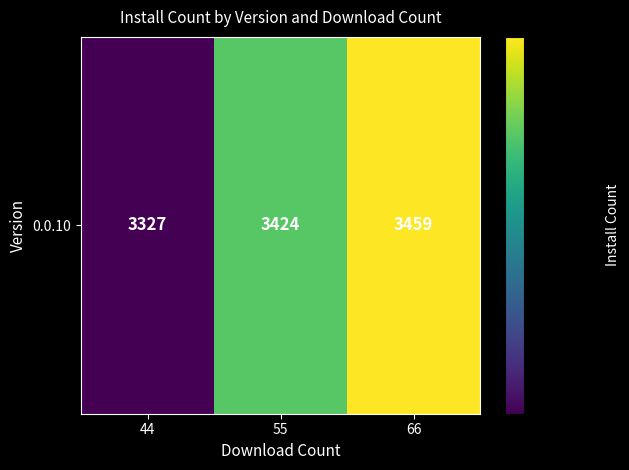

Is it true that the value at 66 is 6081?

False